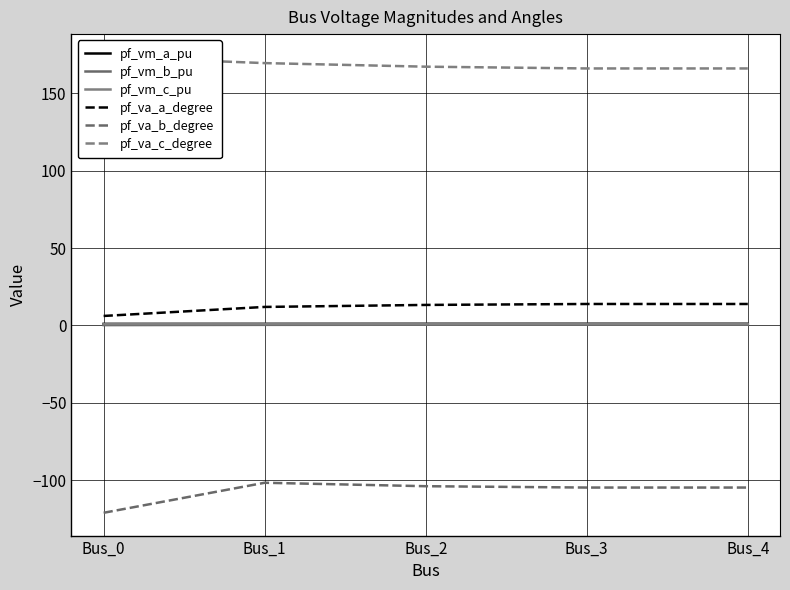

List the labels in order of pf_va_a_degree value, largest first.

Bus_3, Bus_4, Bus_2, Bus_1, Bus_0